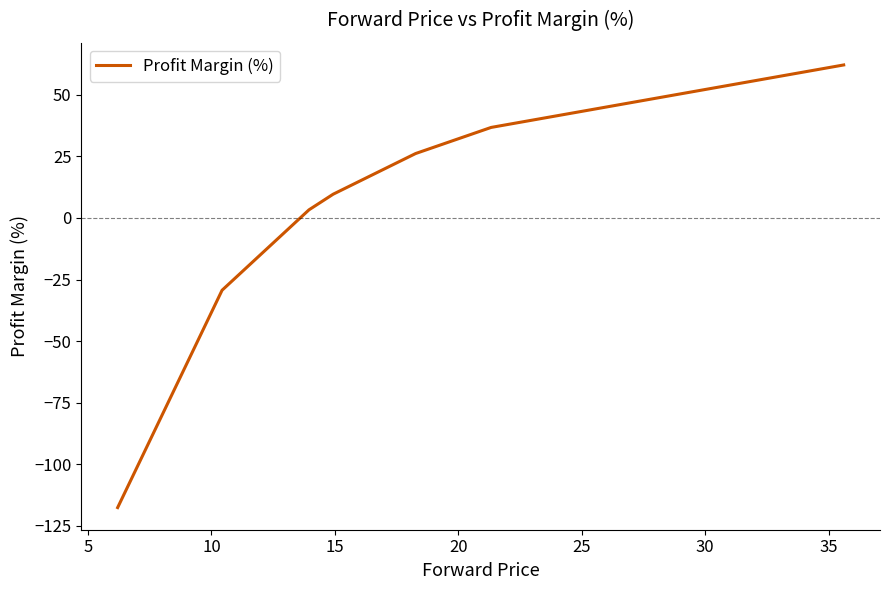

What is the maximum value shown in the chart?

62.1